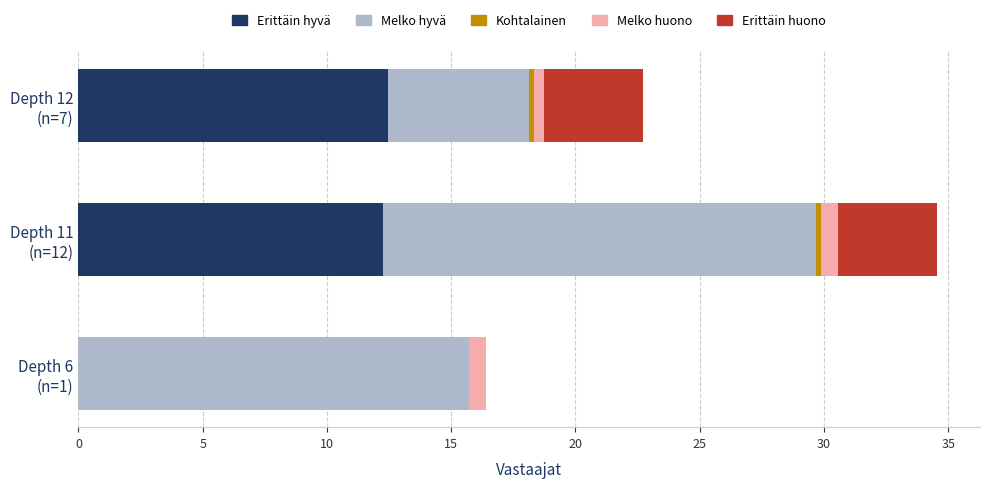

How many data points does each series have?

3